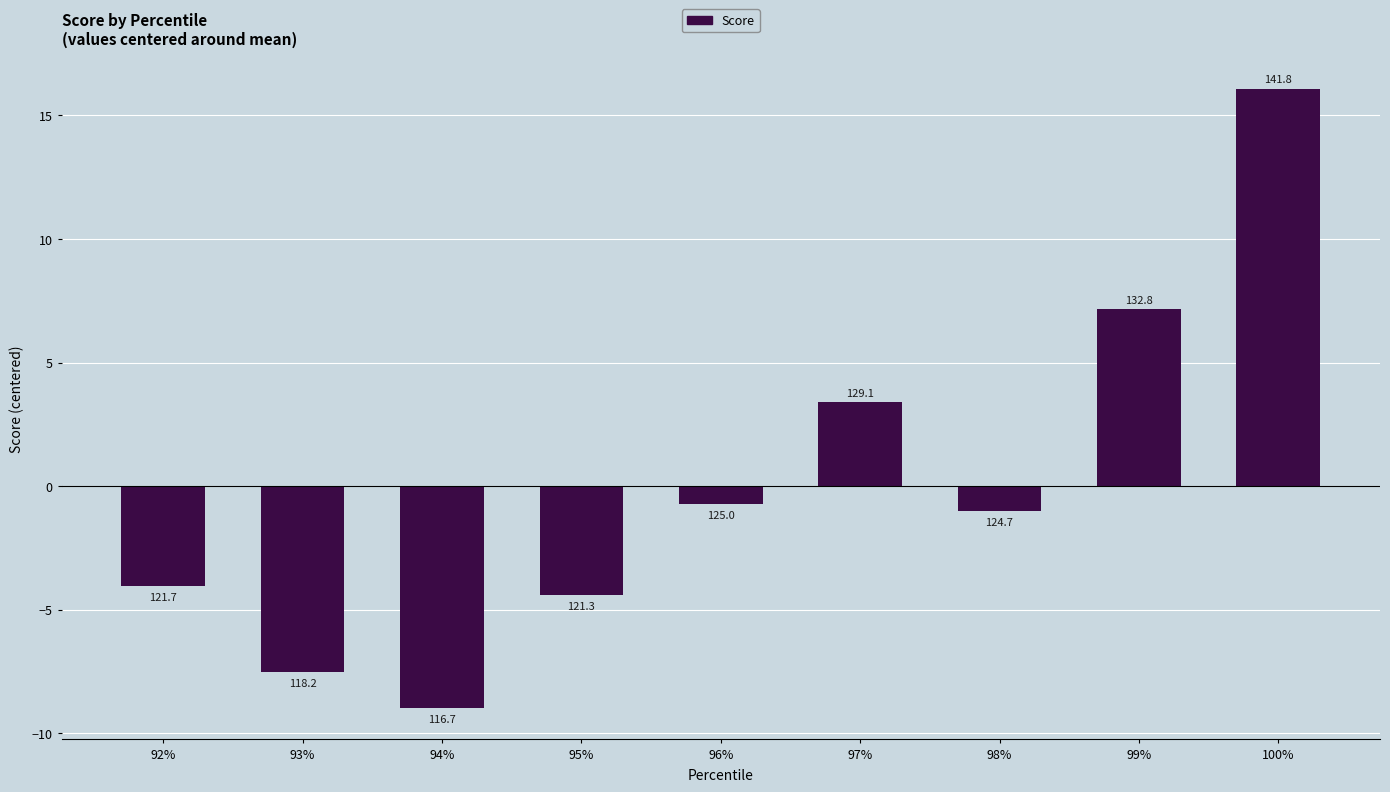

What is the ratio of the value at 97% to the value at 99%?

0.5